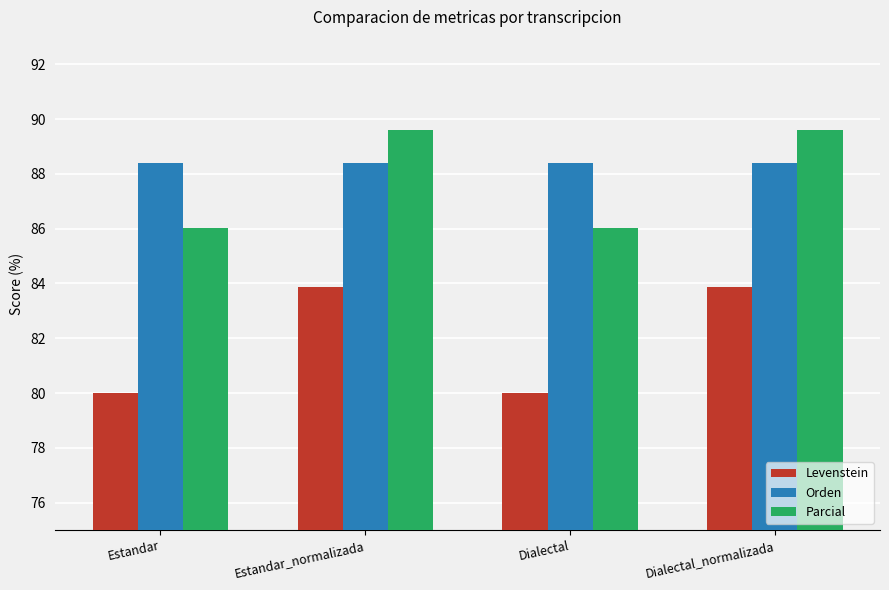

Which series changed the most between Estandar and Dialectal_normalizada?

Levenstein